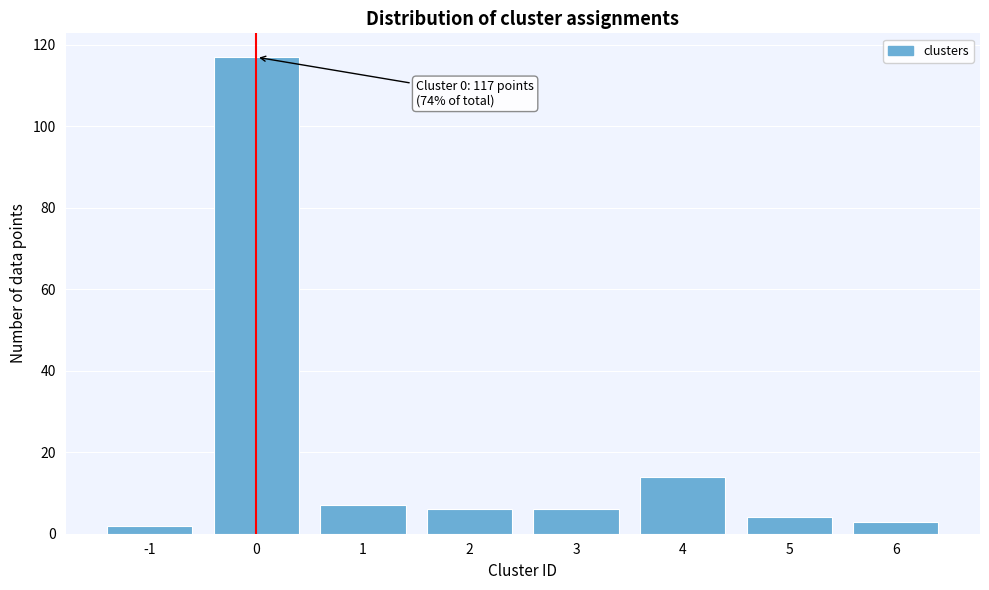

Reading left to right, what are all the values shown in this chart?

2	117	7	6	6	14	4	3